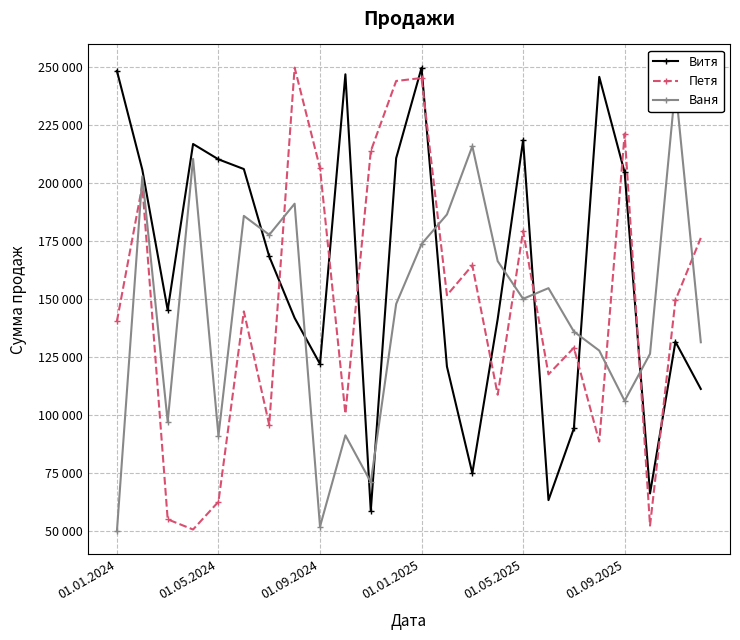

What is the highest value of the Петя series?

249802